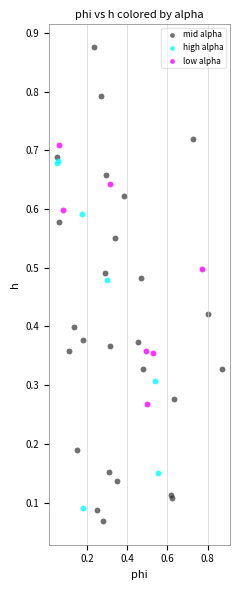

Which series has the widest spread of Y values?

mid alpha